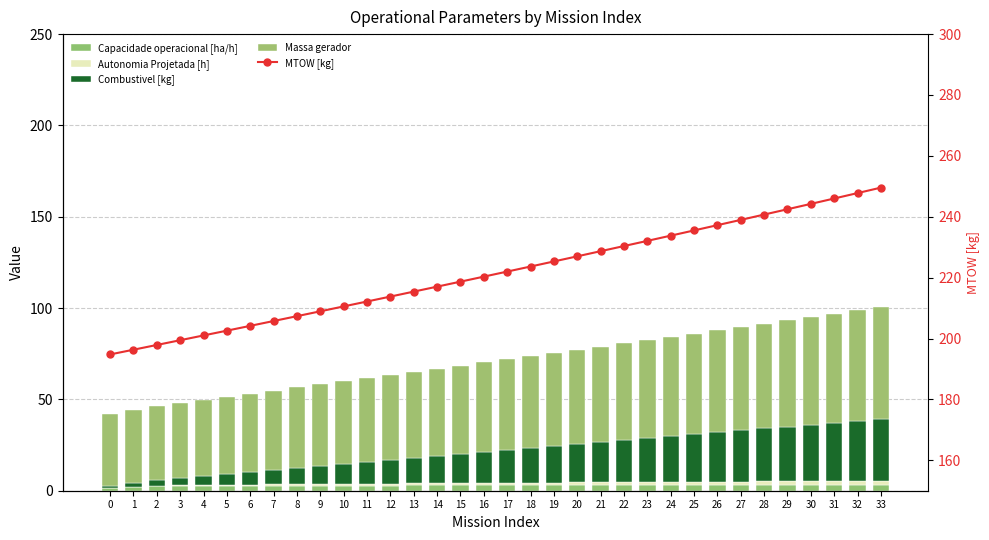

What are all the series names shown in the legend?

Capacidade operacional [ha/h], Autonomia Projetada [h], Combustivel [kg], Massa gerador, MTOW [kg]